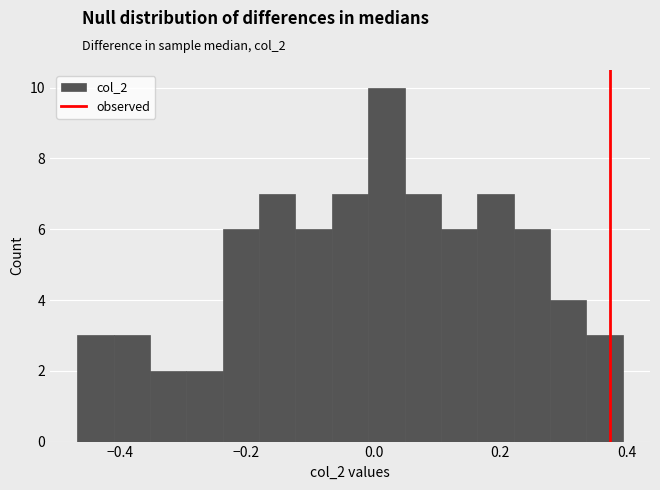

Read against the x-axis, roughly where is the centre of the tallest bar?

0.02